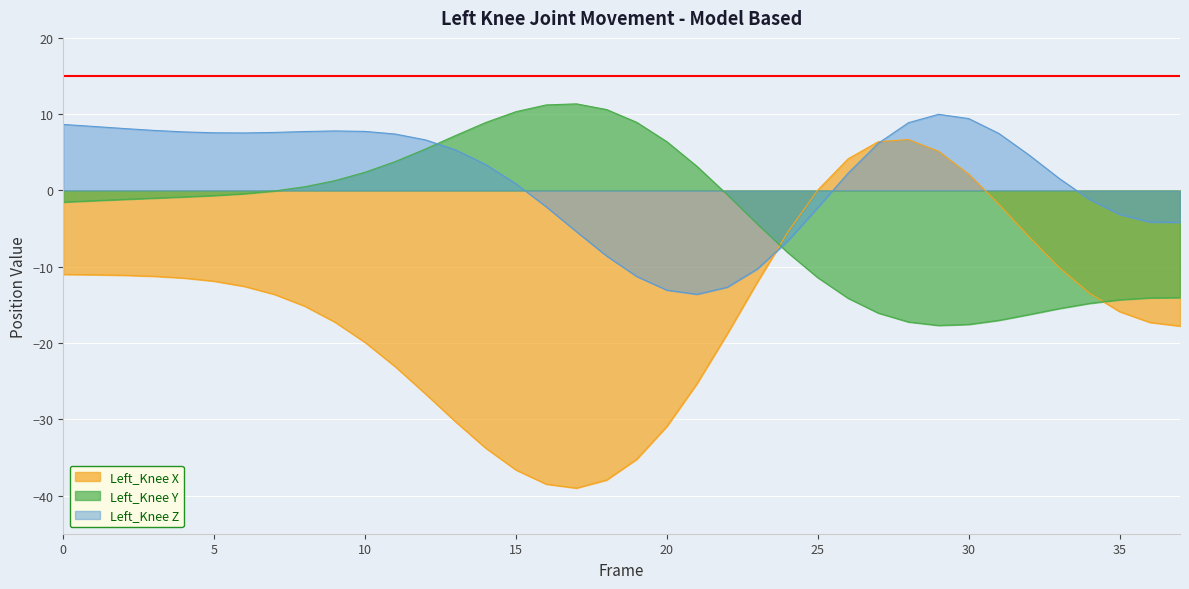

How many values in Left_Knee_X are below zero?

32